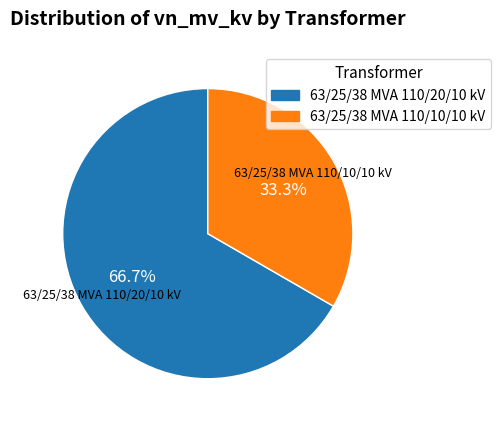

Is the sum of 63/25/38 MVA 110/20/10 kV and 63/25/38 MVA 110/10/10 kV greater than half?

Yes